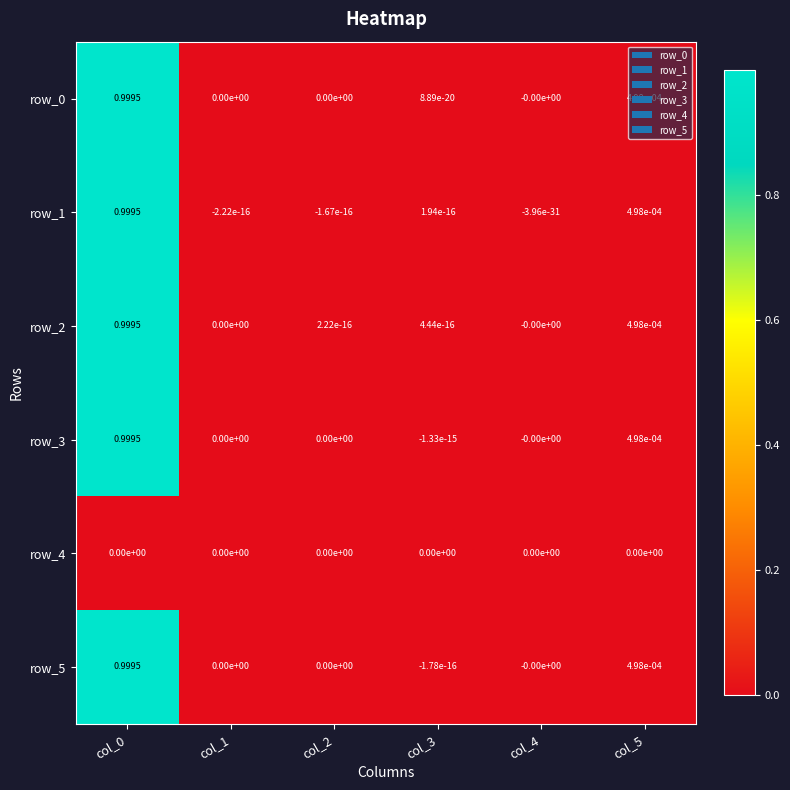

Is the value of row_0 at col_5 greater than the value of row_3 at col_5?

Yes